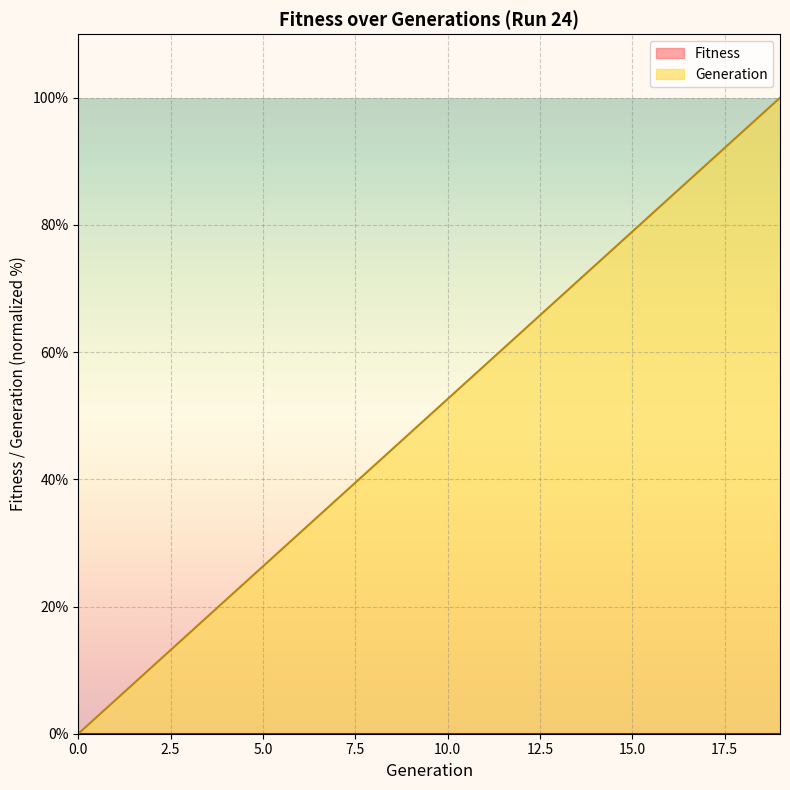

Rank the categories by value from lowest to highest.

0, 1, 2, 3, 4, 5, 6, 7, 8, 9, 10, 11, 12, 13, 14, 15, 16, 17, 18, 19